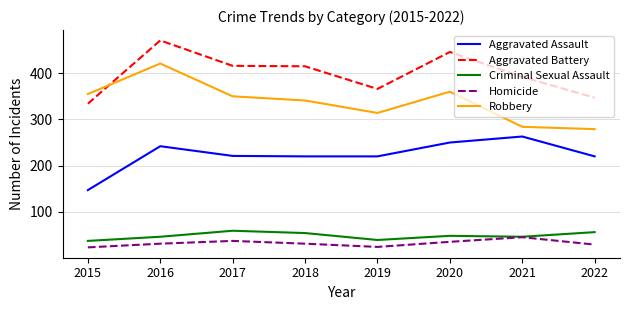

What is the minimum value shown in the chart?

23